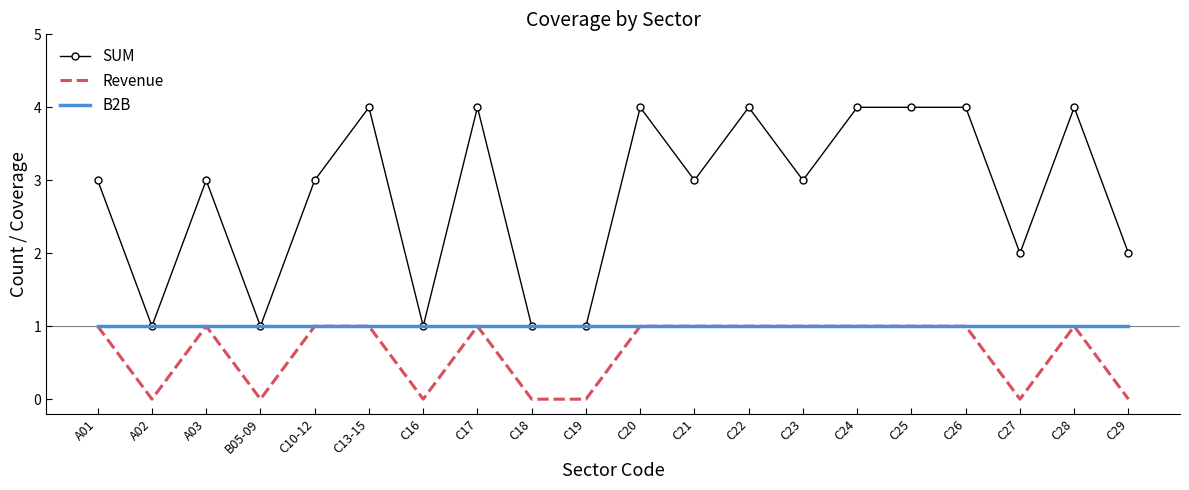

What is the greatest value displayed?

4